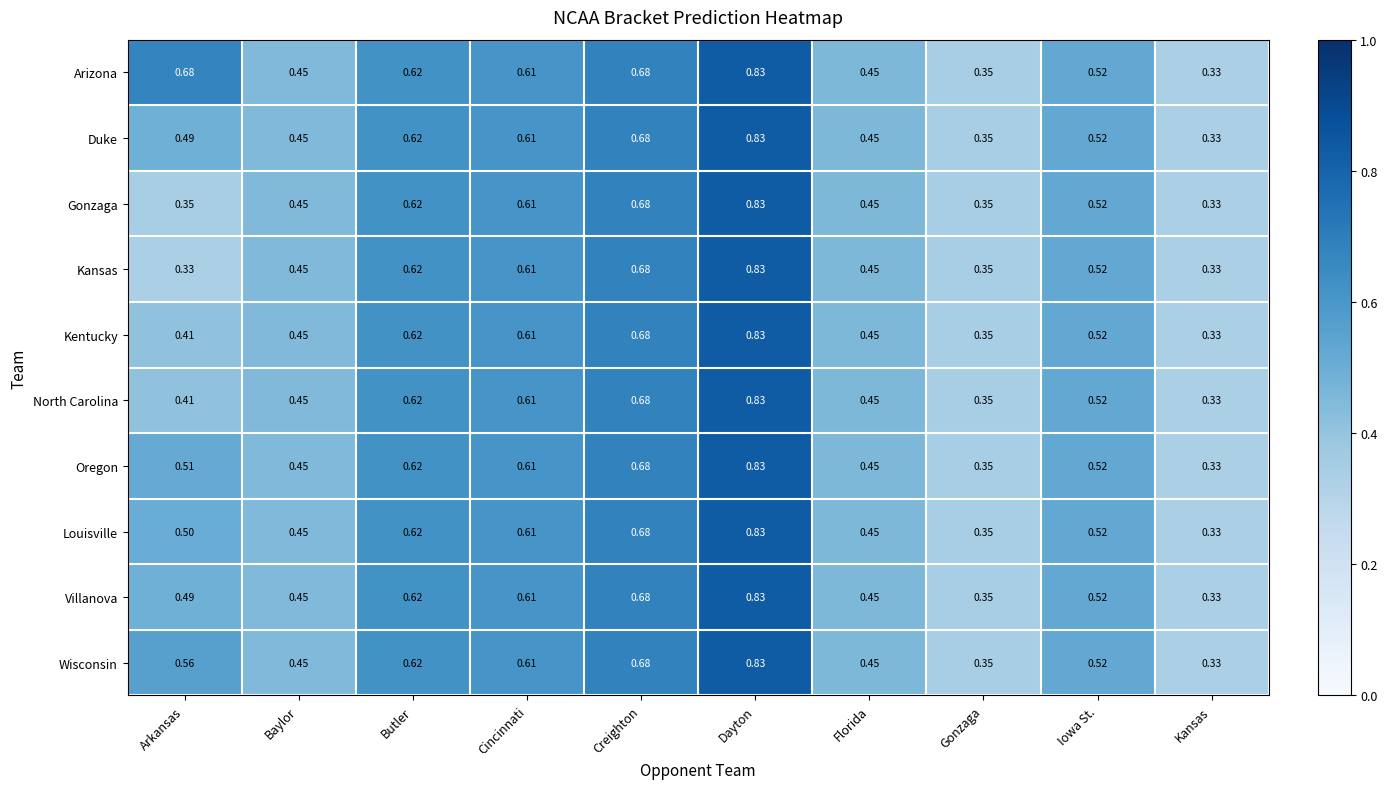

At which category is the sum across all series the highest?

Dayton